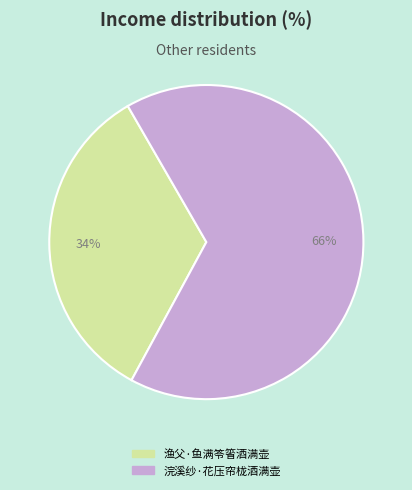

Do 渔父·鱼满笭箵酒满壶 and 浣溪纱·花压帘栊酒满壶 together represent more than half of the pie?

Yes